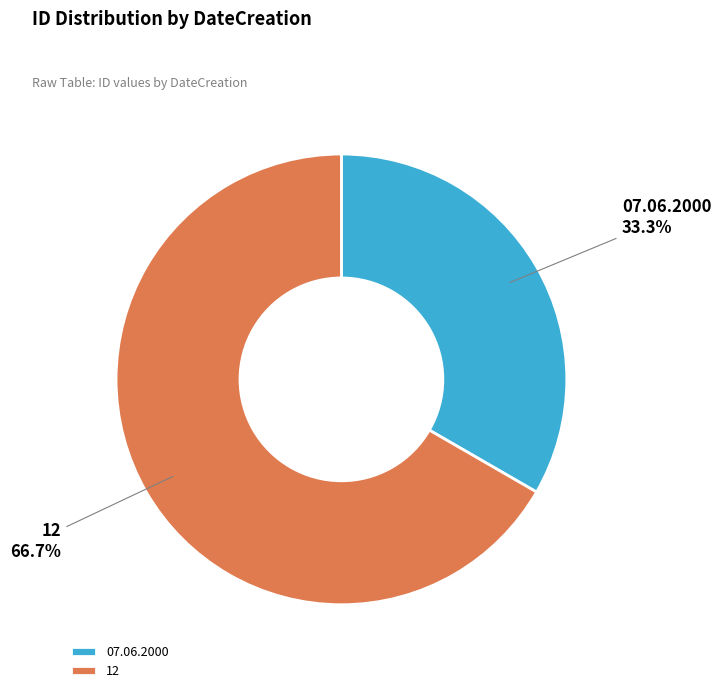

Which slice is the largest?

12